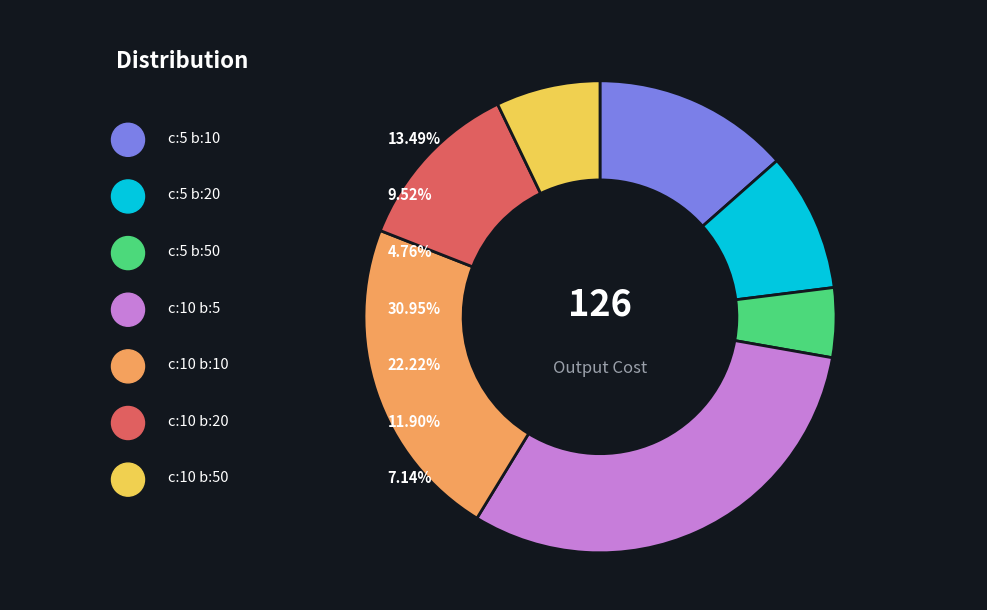

Is there a majority slice in this chart?

No